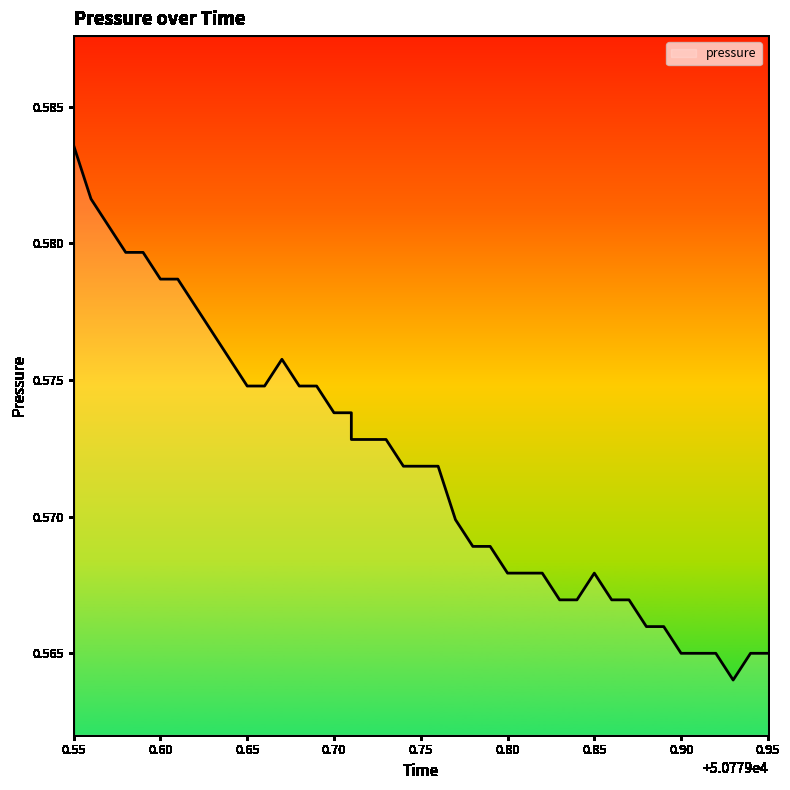

True or false: the data has more than 0 interior local peaks.

True